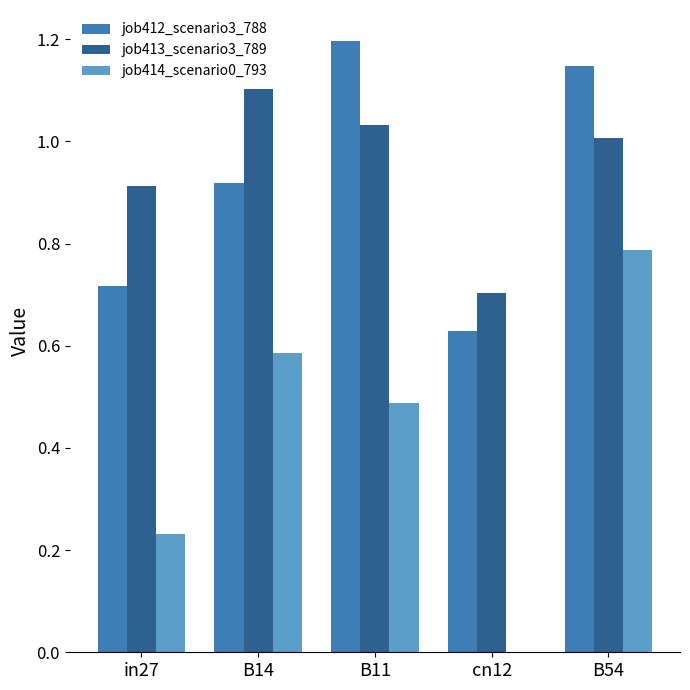

Which series has the largest total across all categories?

job413_scenario3_789